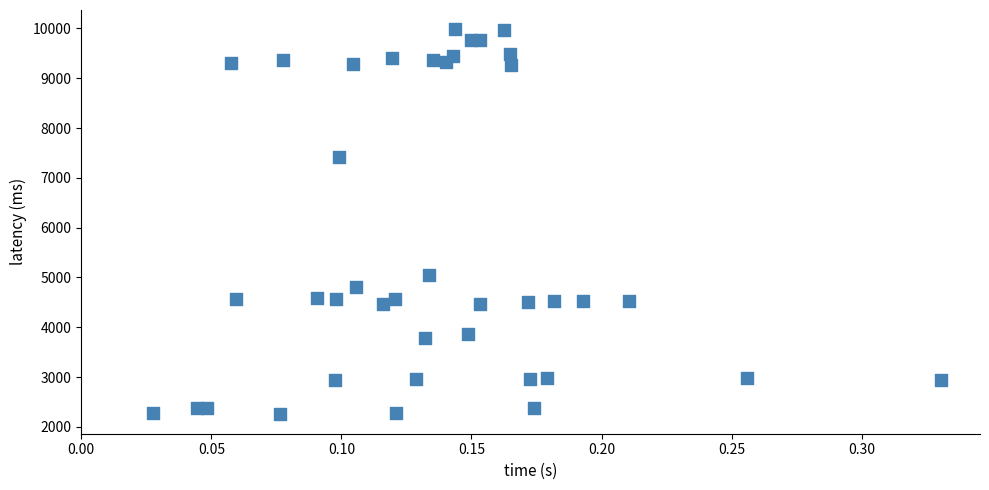

What Y value in the scatter plot is closest to 6116?

5056